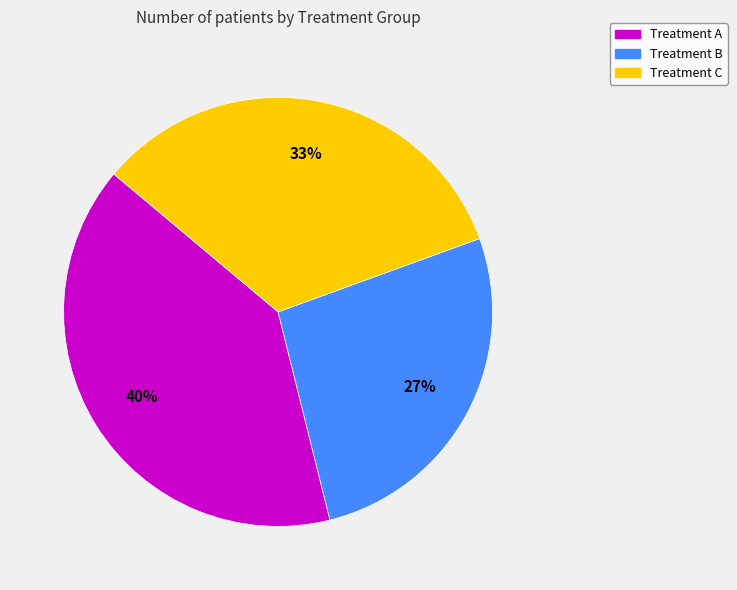

Is the sum of Treatment B and Treatment C greater than half?

Yes